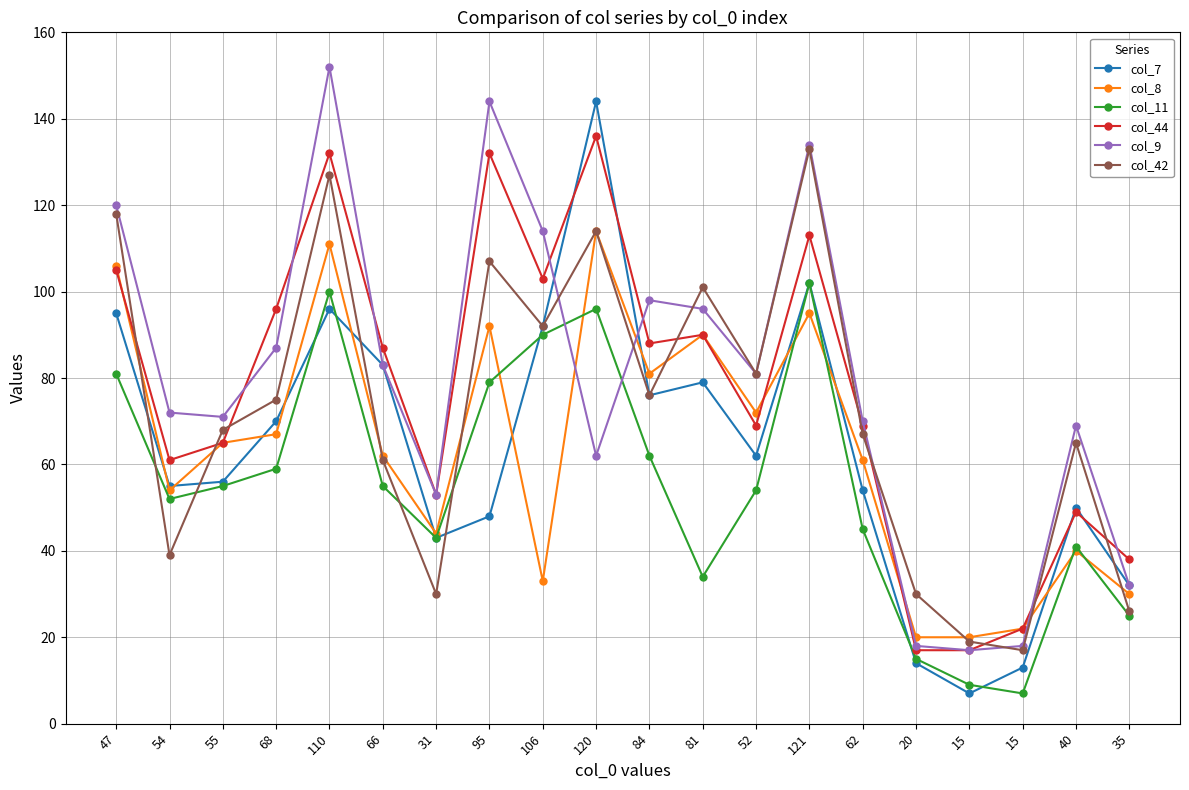

Reading left to right, list all the values displayed in this chart.

col_7: 95	55	56	70	96	83	43	48	92	144	76	79	62	102	54	14	7	13	50	32
col_8: 106	54	65	67	111	62	44	92	33	114	81	90	72	95	61	20	20	22	40	30
col_11: 81	52	55	59	100	55	43	79	90	96	62	34	54	102	45	15	9	7	41	25
col_44: 105	61	65	96	132	87	53	132	103	136	88	90	69	113	69	17	17	22	49	38
col_9: 120	72	71	87	152	83	53	144	114	62	98	96	81	134	70	18	17	18	69	32
col_42: 118	39	68	75	127	61	30	107	92	114	76	101	81	133	67	30	19	17	65	26